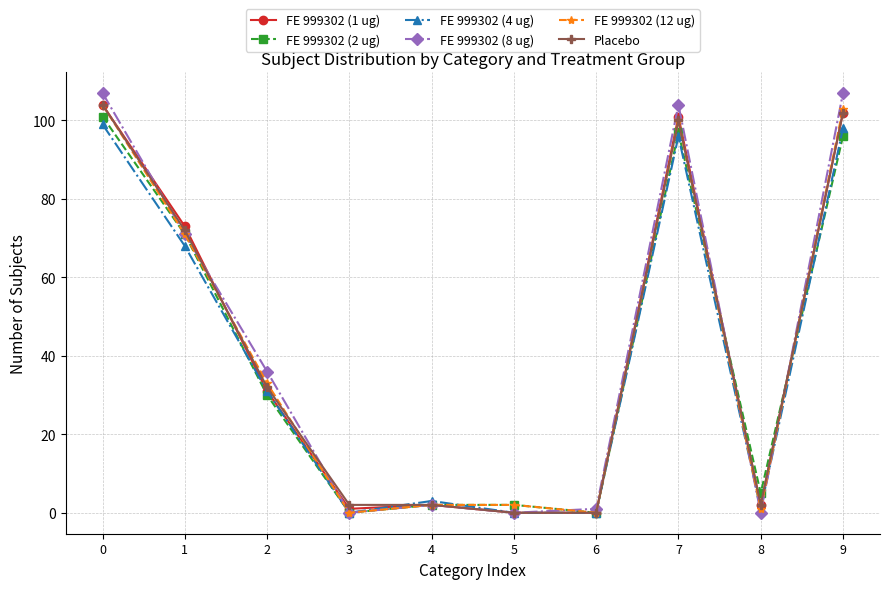

How many series are shown in this chart?

6